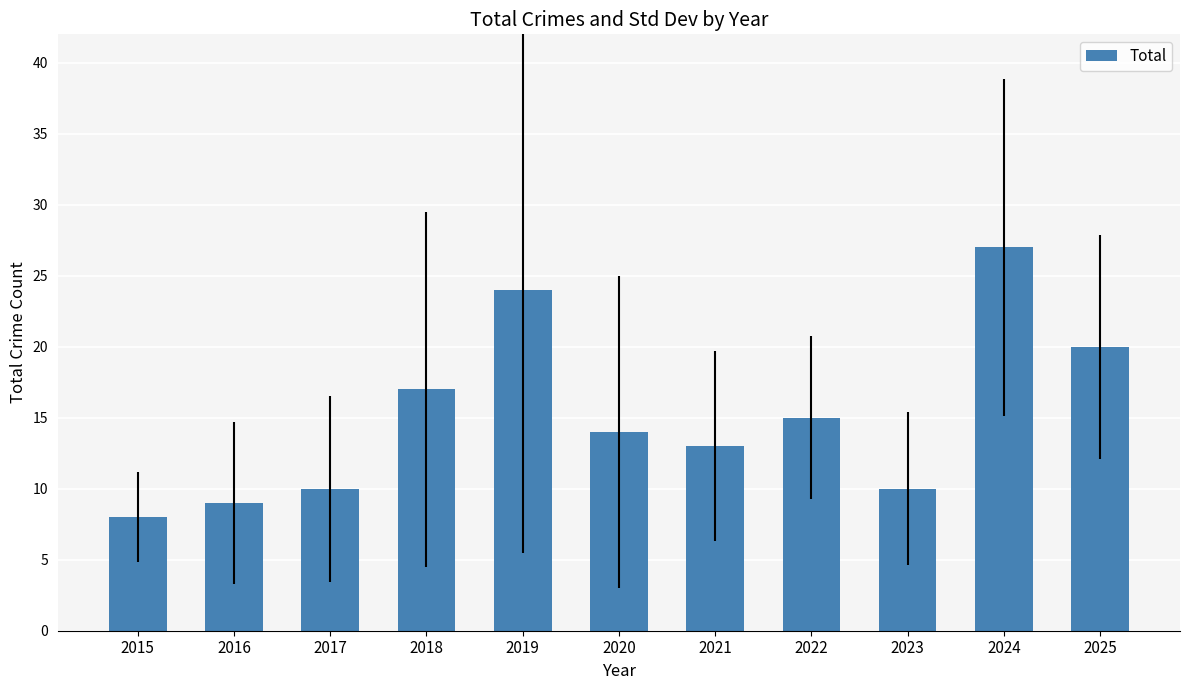

How many bars are there in total?

11